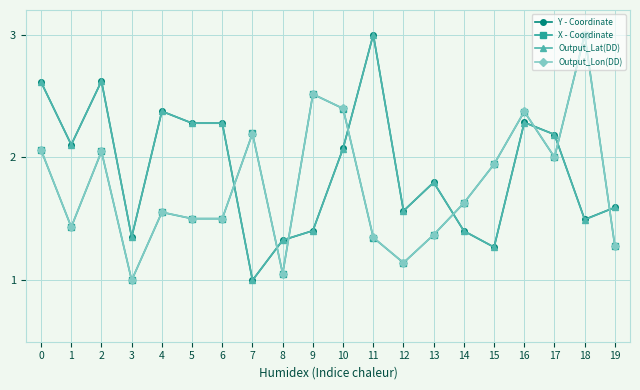

What is the smallest value displayed?

1.0